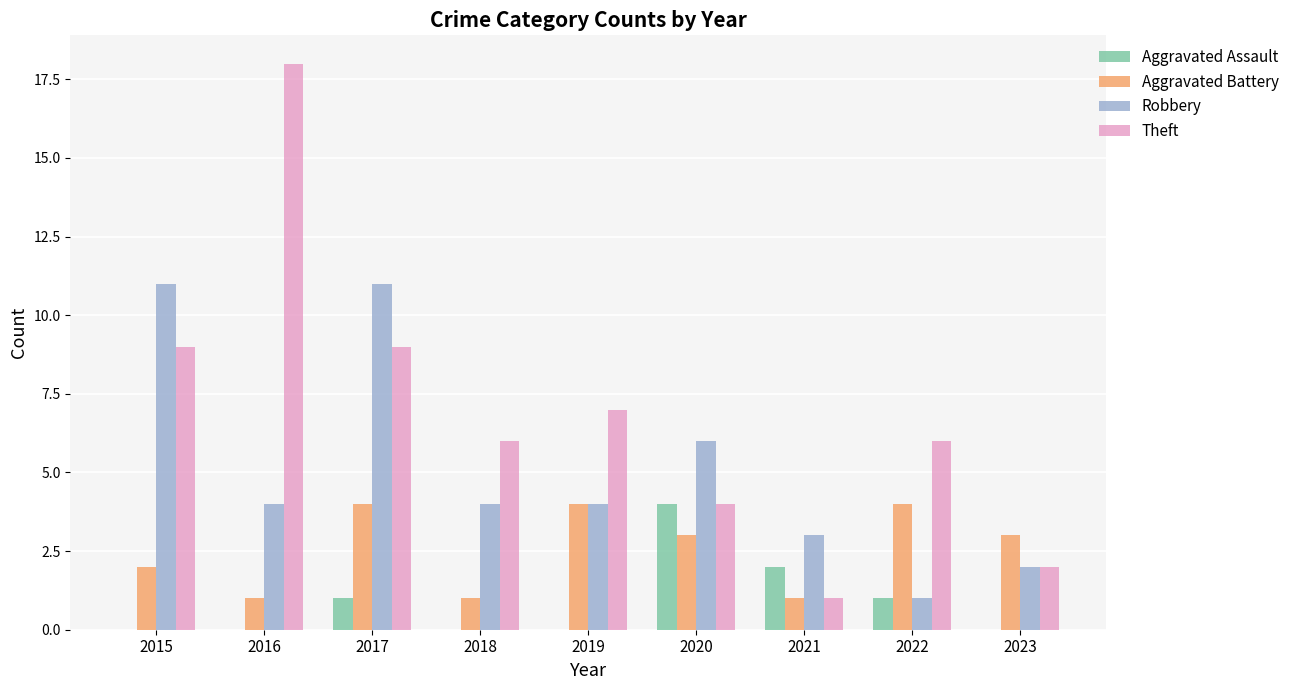

The value of Robbery at 2015 is 18. True or false?

False